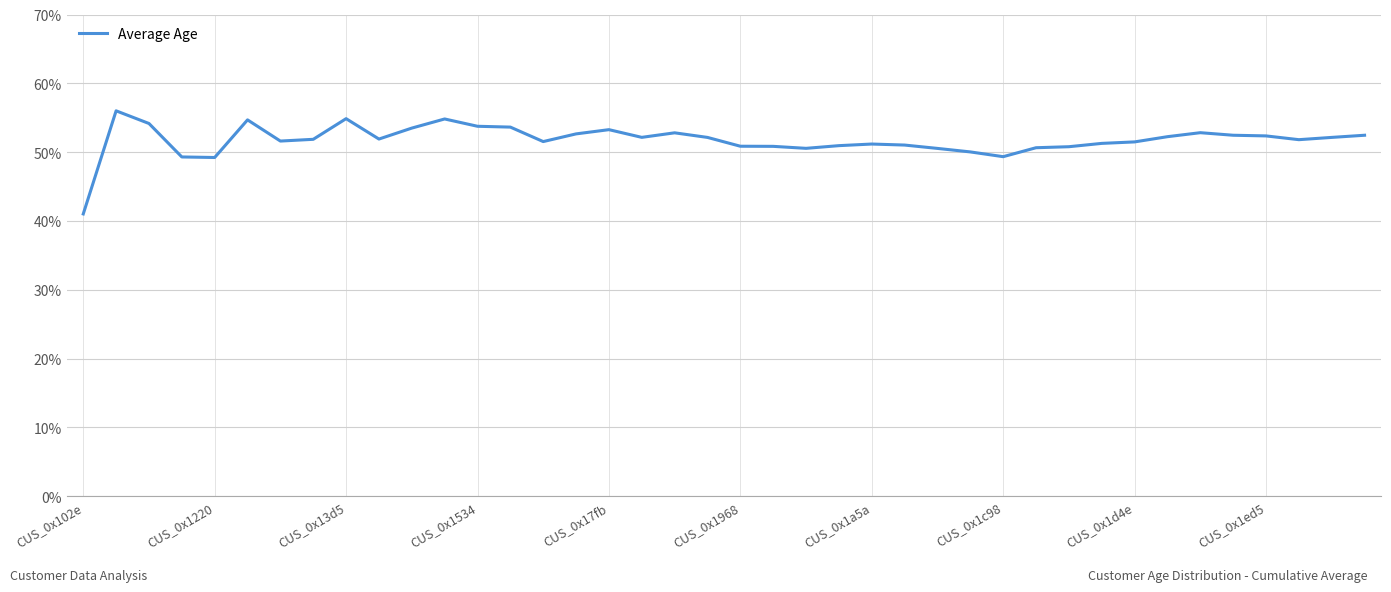

What is the greatest value displayed?

56.0